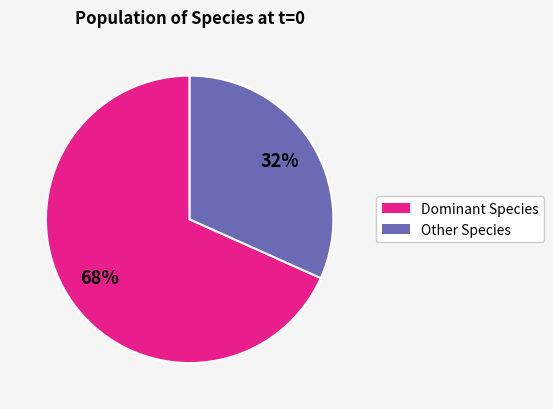

Does any single category account for the majority?

Yes